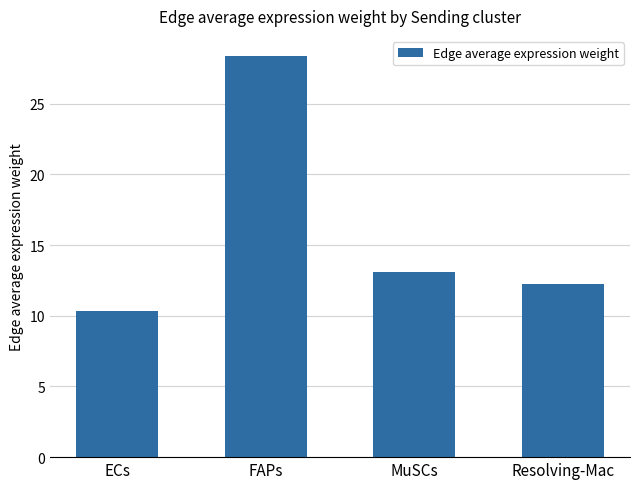

Between ECs and Resolving-Mac, which is larger?

Resolving-Mac